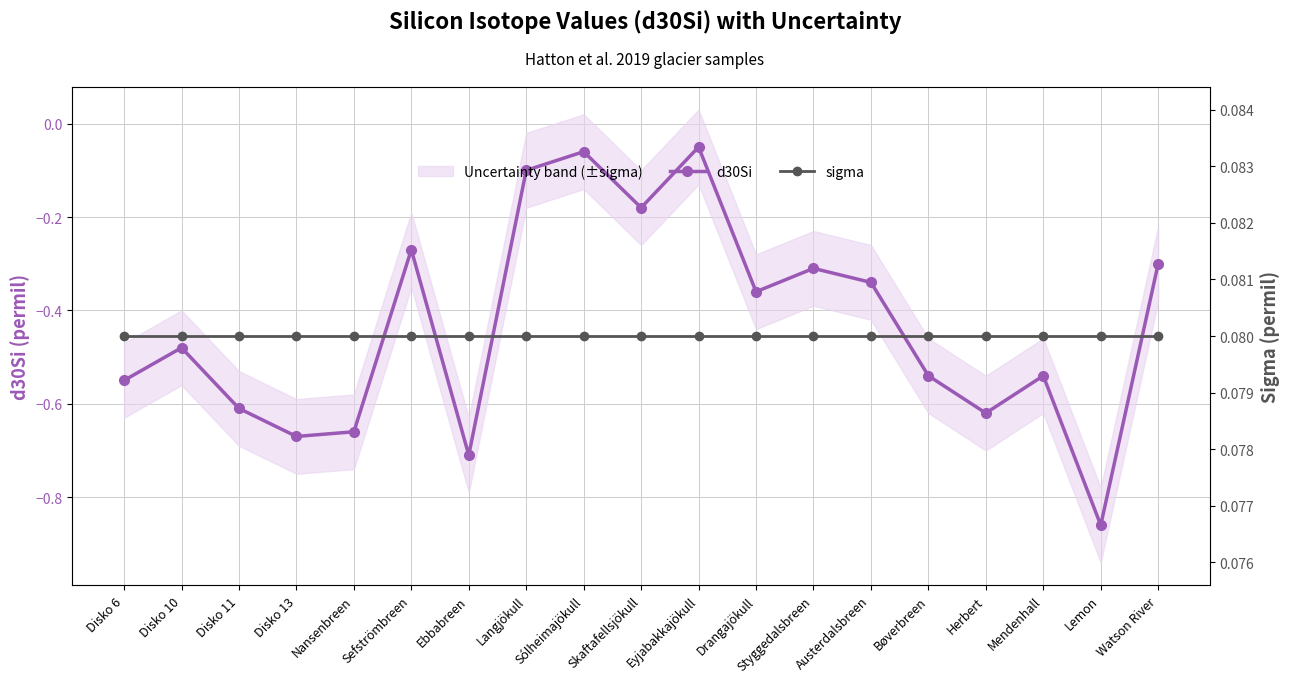

True or false: sigma and d30Si intersect in this chart.

False